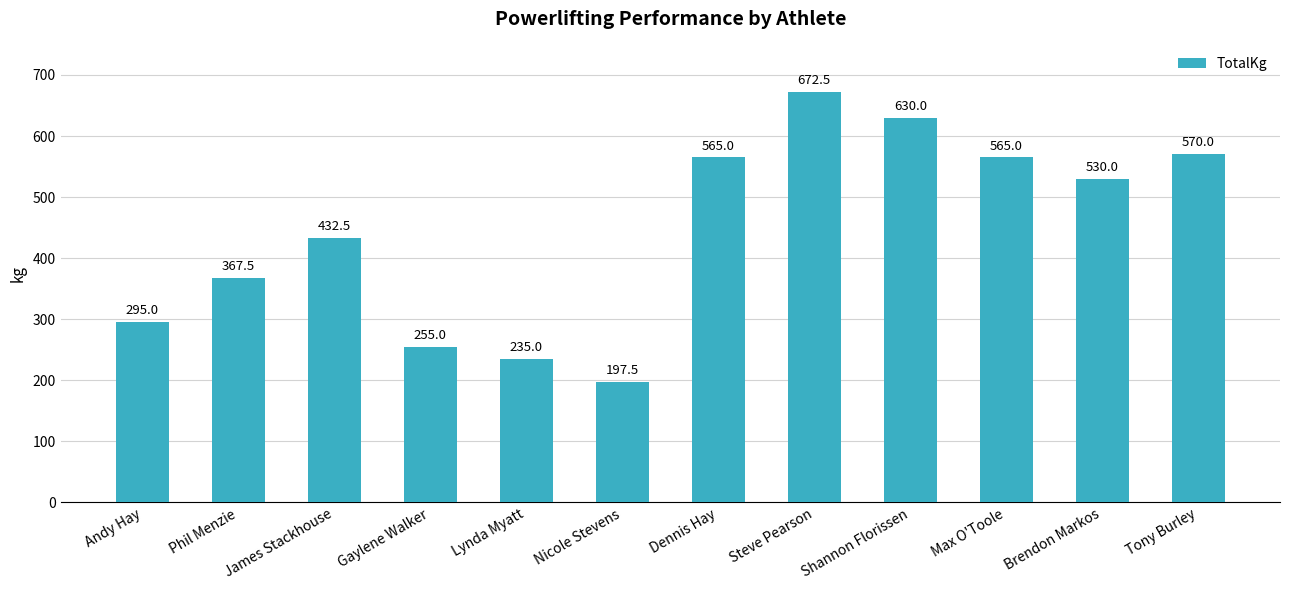

At which label is the value closest to 435?

James Stackhouse